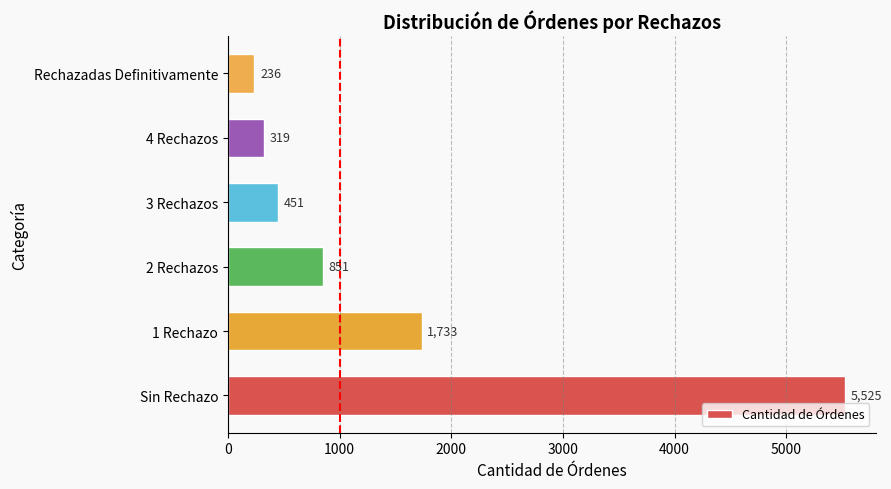

Rank the categories by value from highest to lowest.

Sin Rechazo, 1 Rechazo, 2 Rechazos, 3 Rechazos, 4 Rechazos, Rechazadas Definitivamente